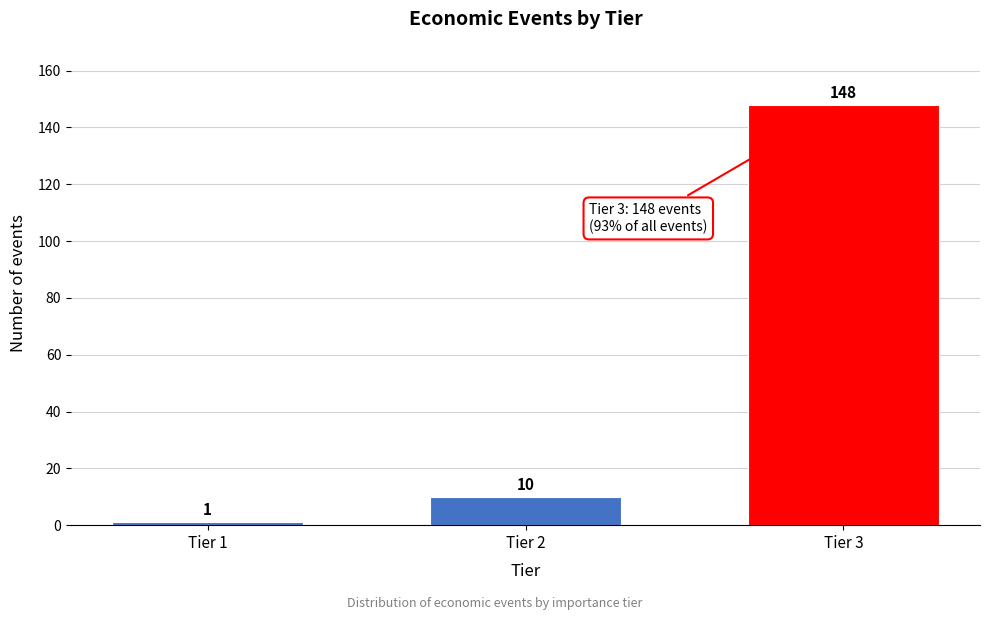

Reading left to right, what are all the values shown in this chart?

1	10	148